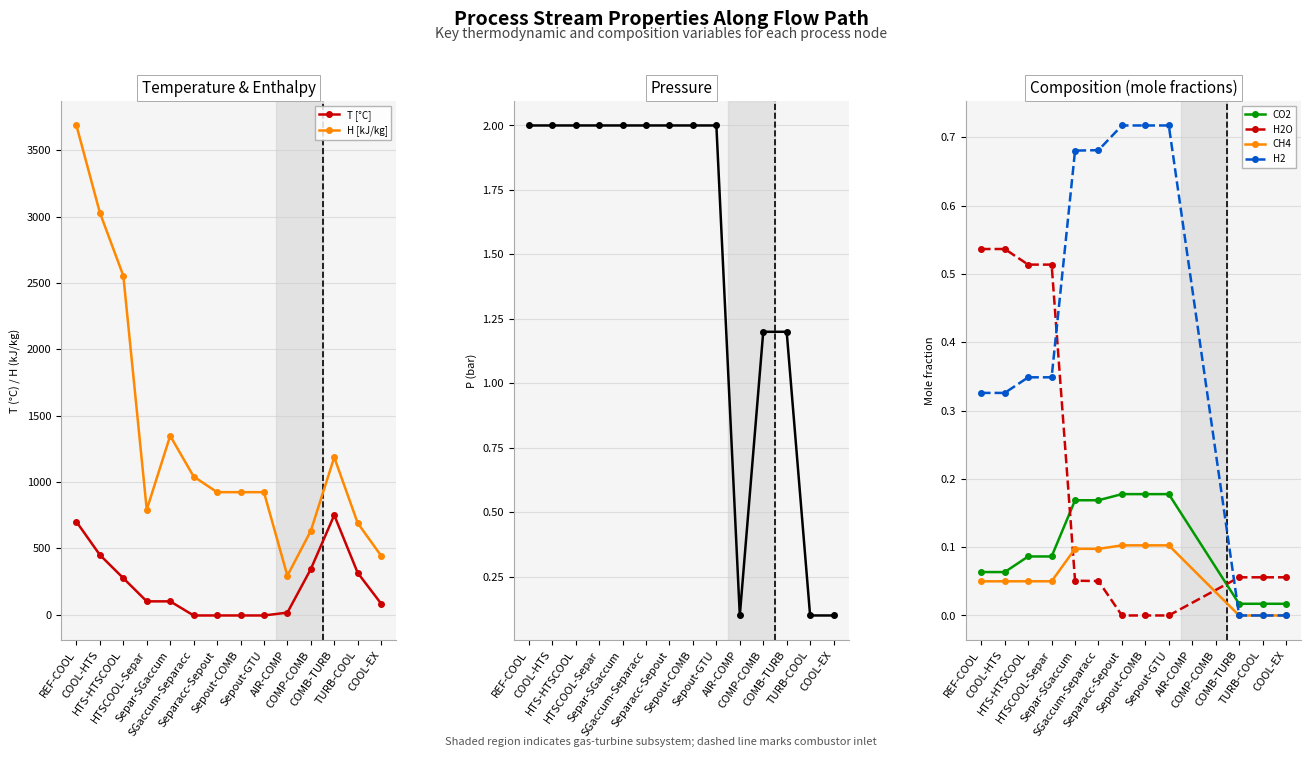

True or false: H [kJ/kg] has more than 0 interior local peaks.

True